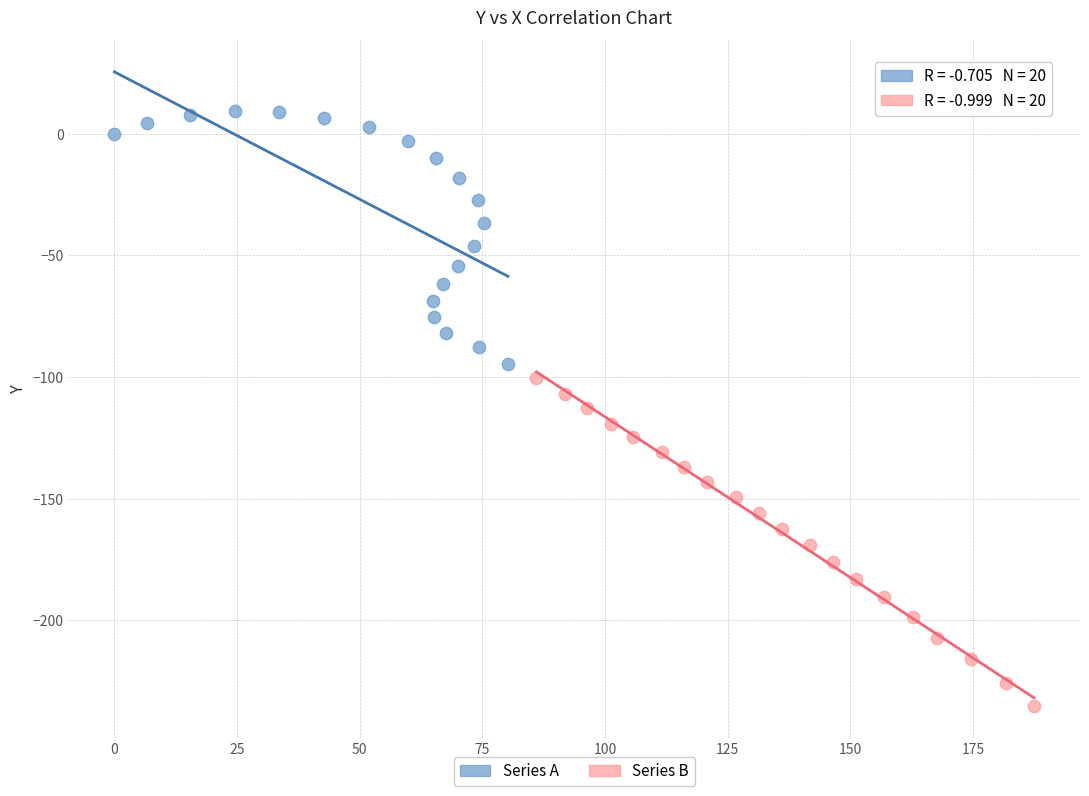

What are all the series names shown in the legend?

Series A, Series B